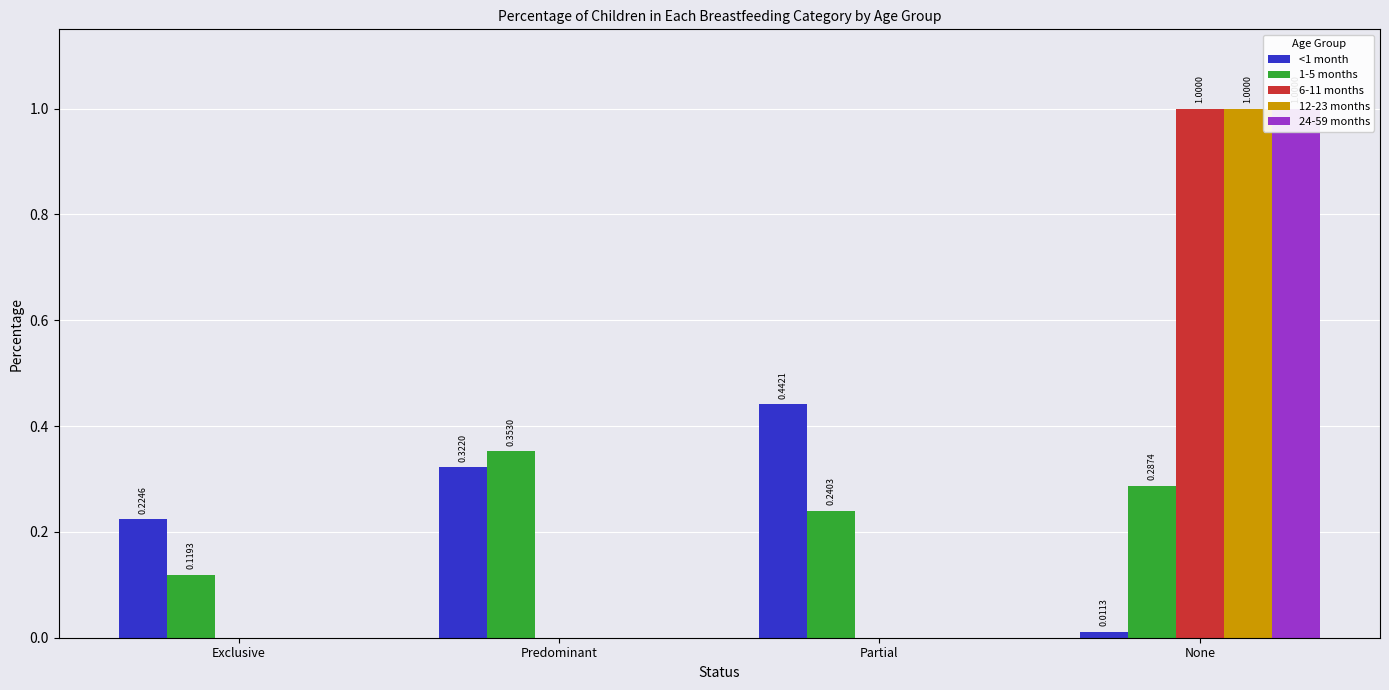

What is the spread (max minus min) of values at Exclusive?

0.2